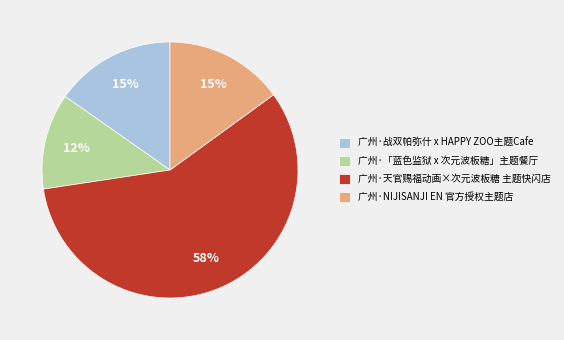

How many segments does this pie chart have?

4